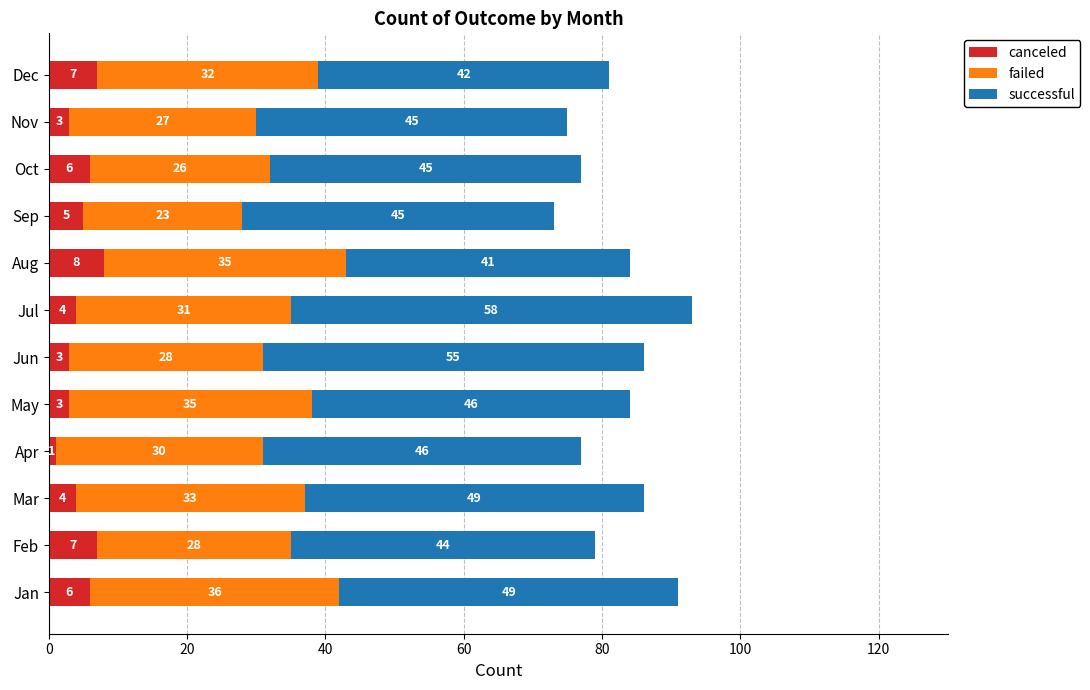

What is the approximate value of canceled at Oct?

6